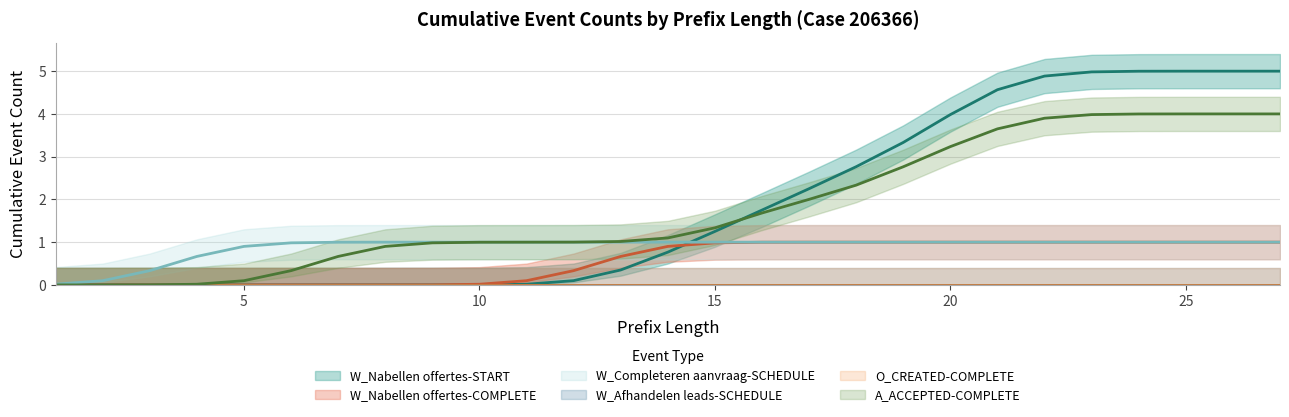

The W_Nabellen offertes-COMPLETE series shows 1.0 at 25. True or false?

True